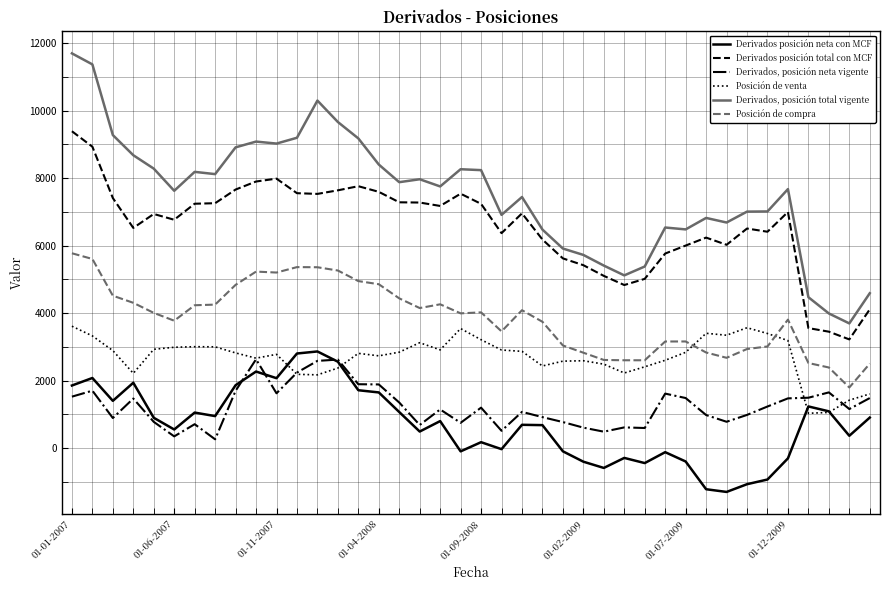

What is the lowest value of the Posición de compra series?

1800